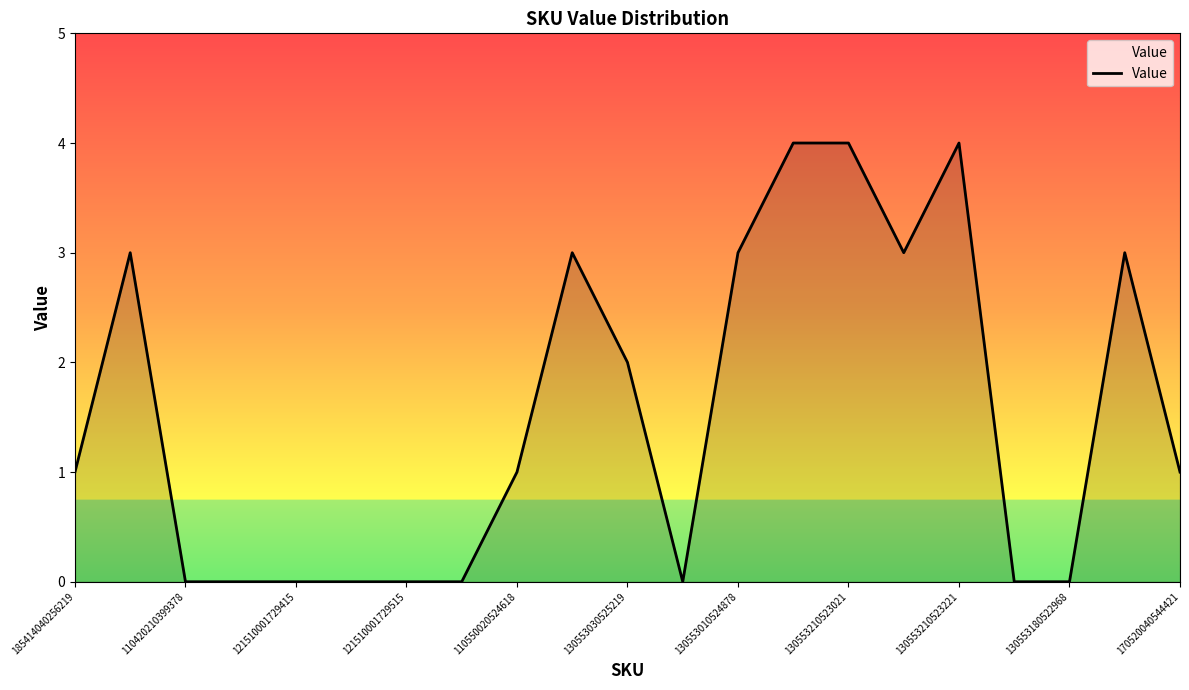

What is the difference between the maximum and minimum values?

4